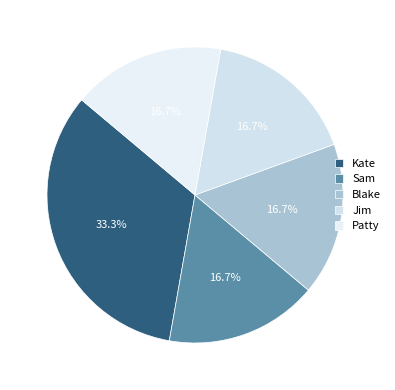

Count the number of slices in the pie.

5